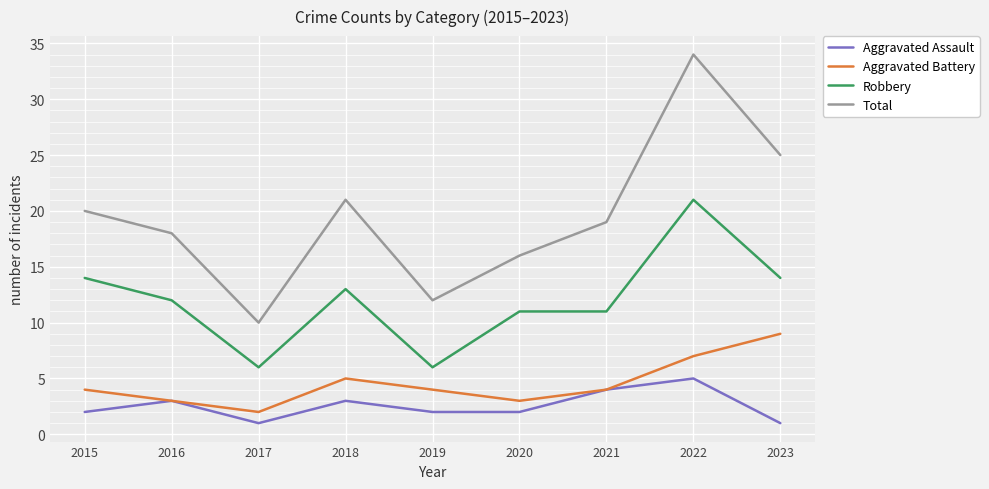

What is the maximum value for Aggravated Assault?

5